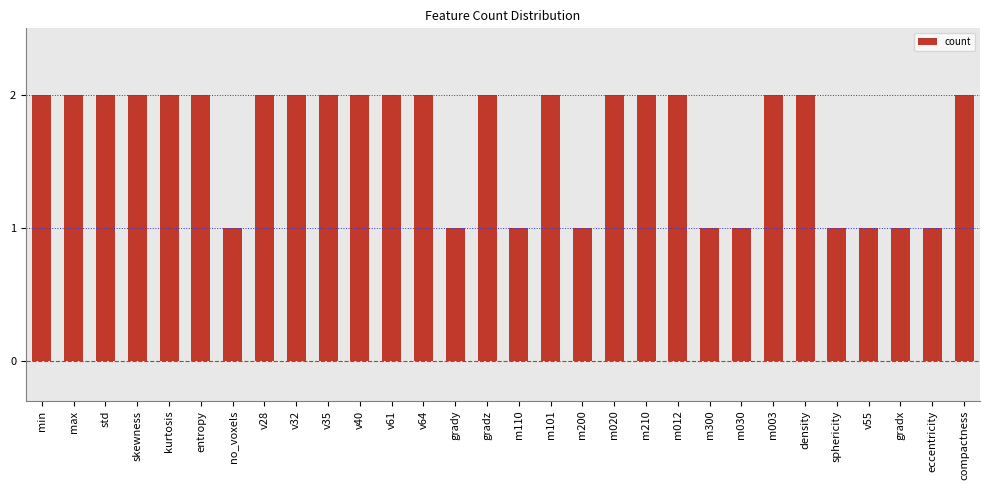

What is the change in value from v32 to m030?

-1